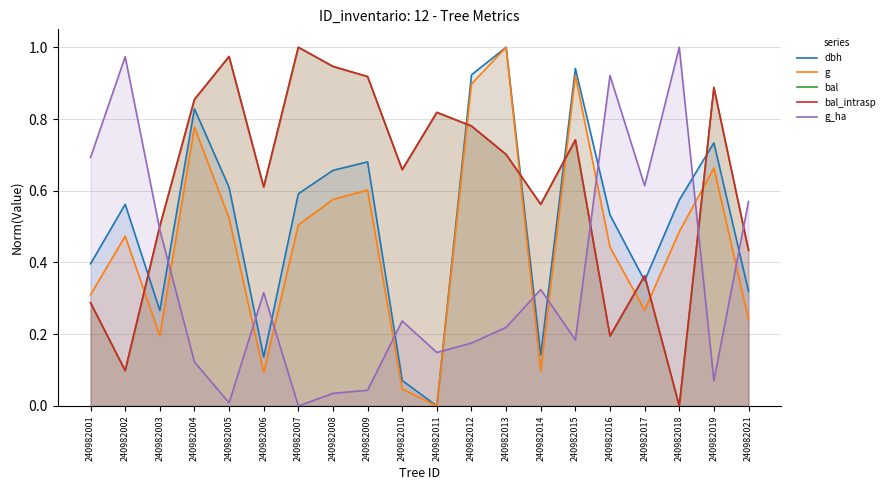

Between 240982009 and 240982021, which series saw the biggest shift?

g_ha